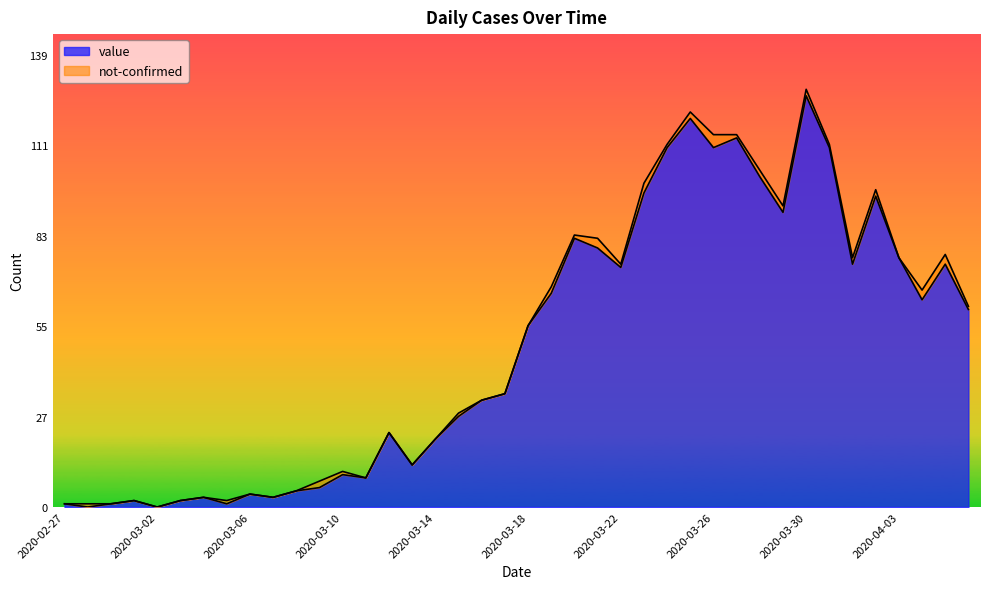

Is it true that the value at 2020-03-06 is 4?

True